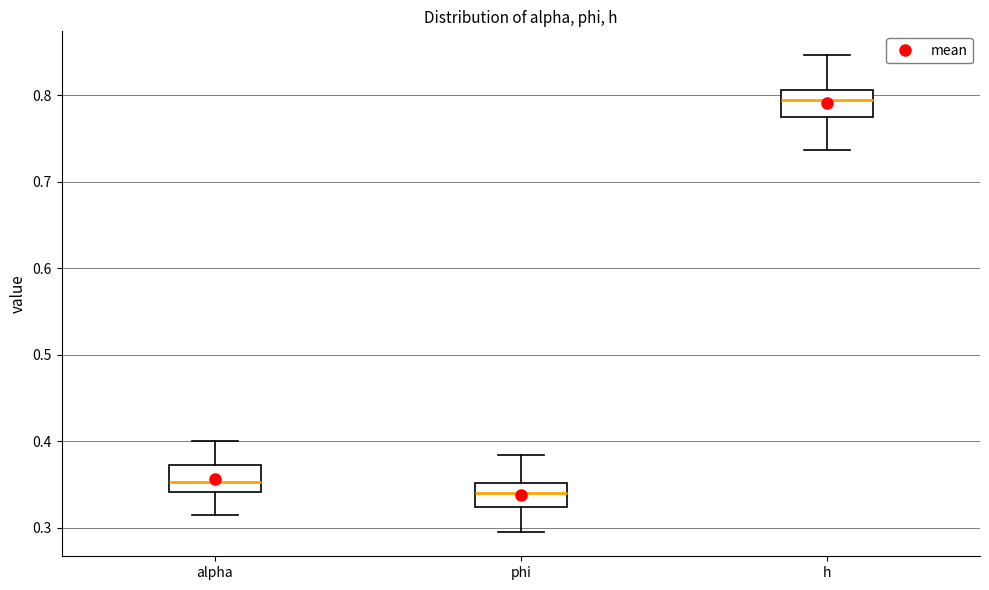

Reading left to right, read every box against the y-axis: the position of its median line, the range the box covers, and the ends of its whiskers. The values are not printed on the chart, so give them approximately, as read against the axis.

alpha: median 0.35, box 0.34 to 0.37, whiskers 0.31 to 0.40
phi: median 0.34, box 0.32 to 0.35, whiskers 0.29 to 0.38
h: median 0.79, box 0.77 to 0.81, whiskers 0.74 to 0.85